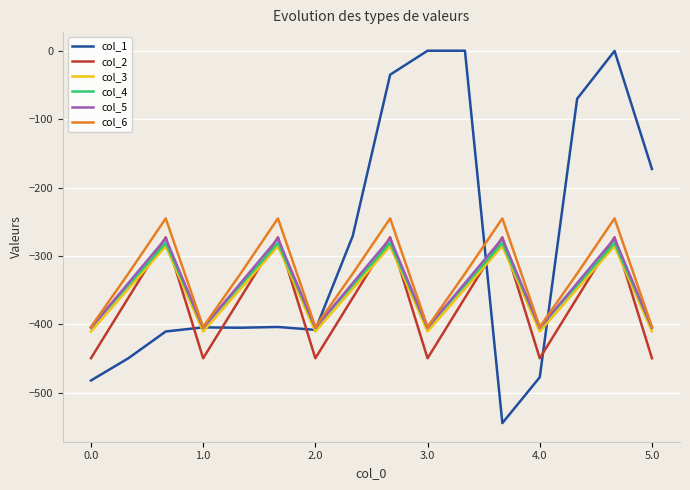

What is the difference between the maximum and minimum values in the col_3 series?

124.8